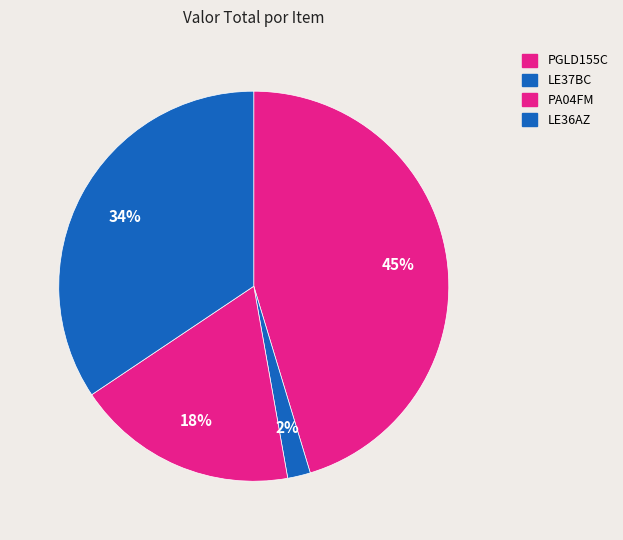

Which category has the smallest portion of the pie?

LE37BC